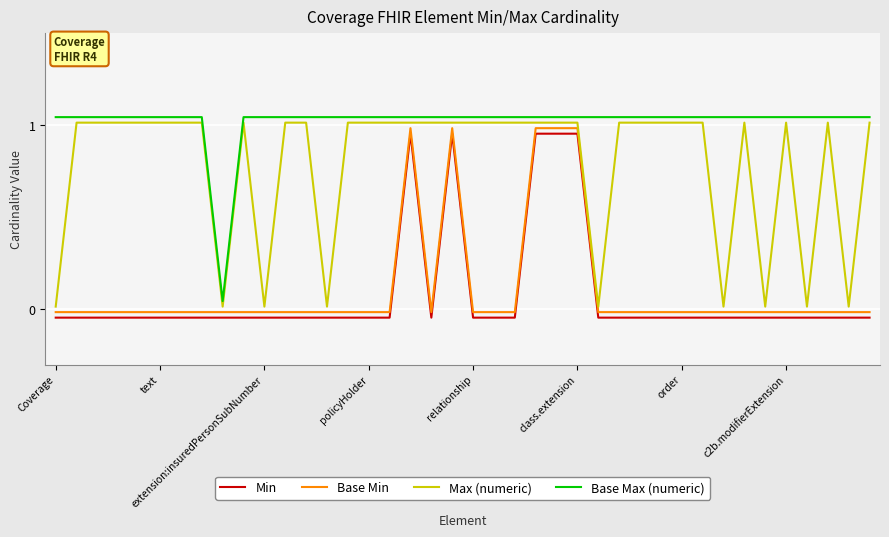

True or false: Max (numeric) and Base Min cross at least once.

False